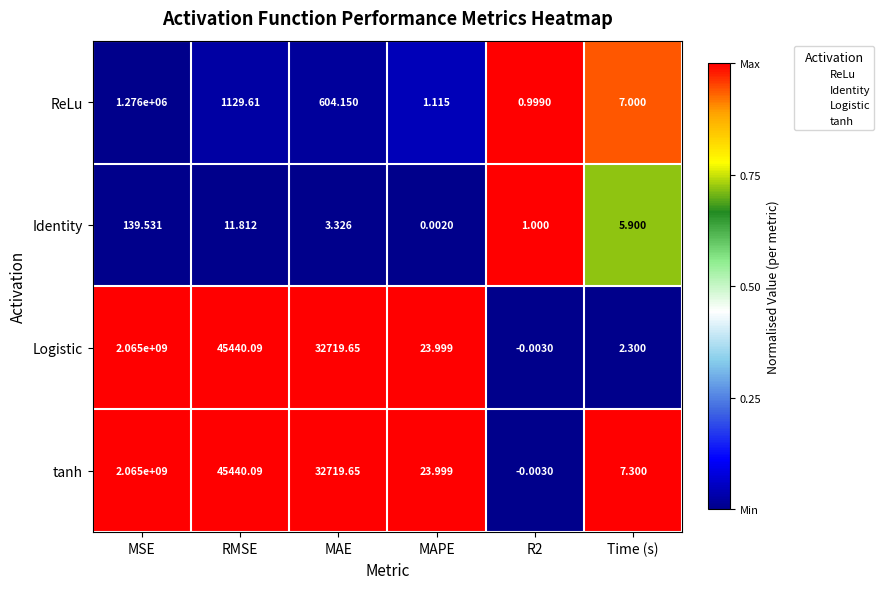

At which label is Identity closest to 69?

RMSE